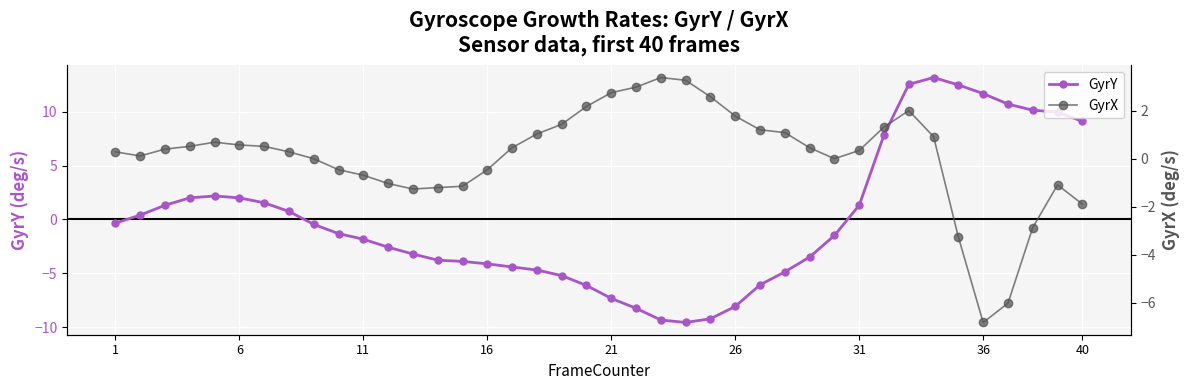

At which label does GyrY first exceed -1?

1